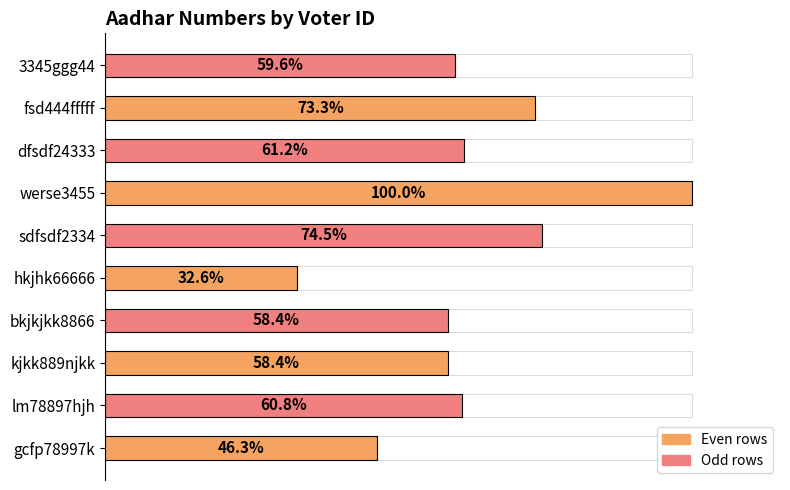

Between fsd444fffff and gcfp78997k, which is larger?

fsd444fffff